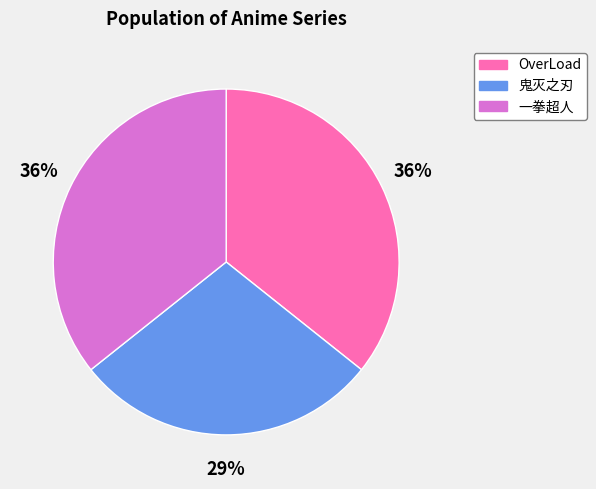

To the nearest percent, what percentage of the pie is 鬼灭之刃?

29%